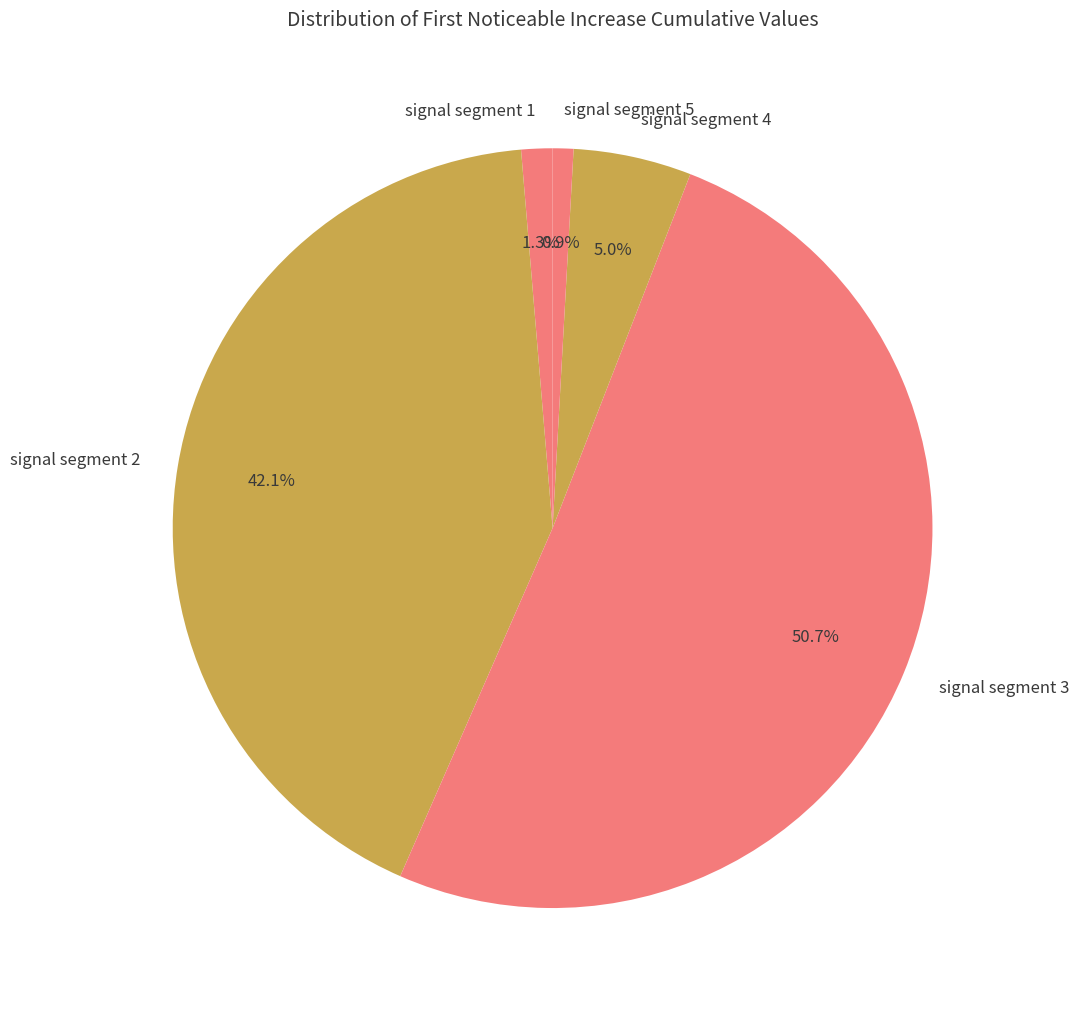

To the nearest percent, what is the combined percentage of signal segment 3 and signal segment 5?

52%